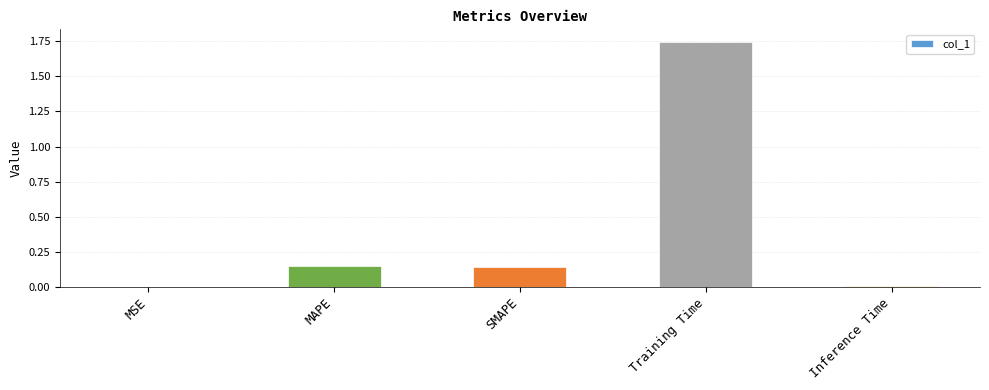

Are the bars grouped side by side (vs. stacked)?

No